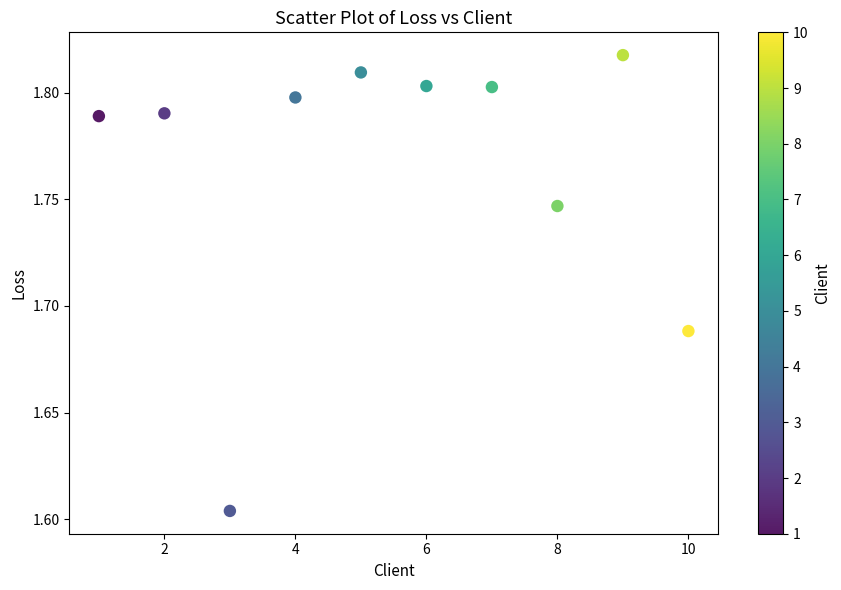

What is the average X value?

5.5